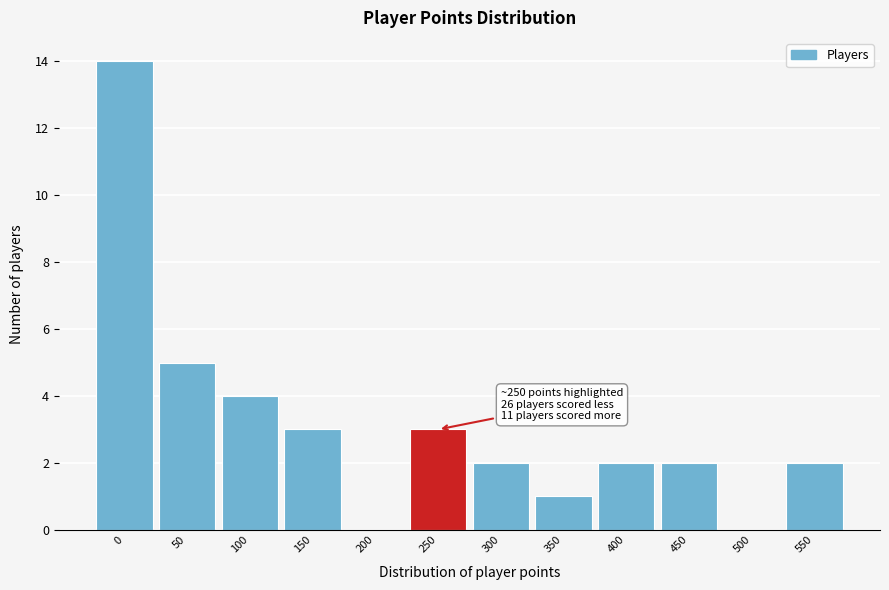

Reading right to left, extract all data points from this chart.

550=2	500=0	450=2	400=2	350=1	300=2	250=3	200=0	150=3	100=4	50=5	0=14